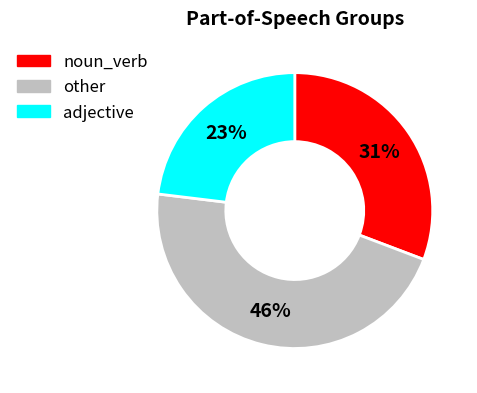

To the nearest percent, what is the difference between the largest and smallest slice percentages?

23%